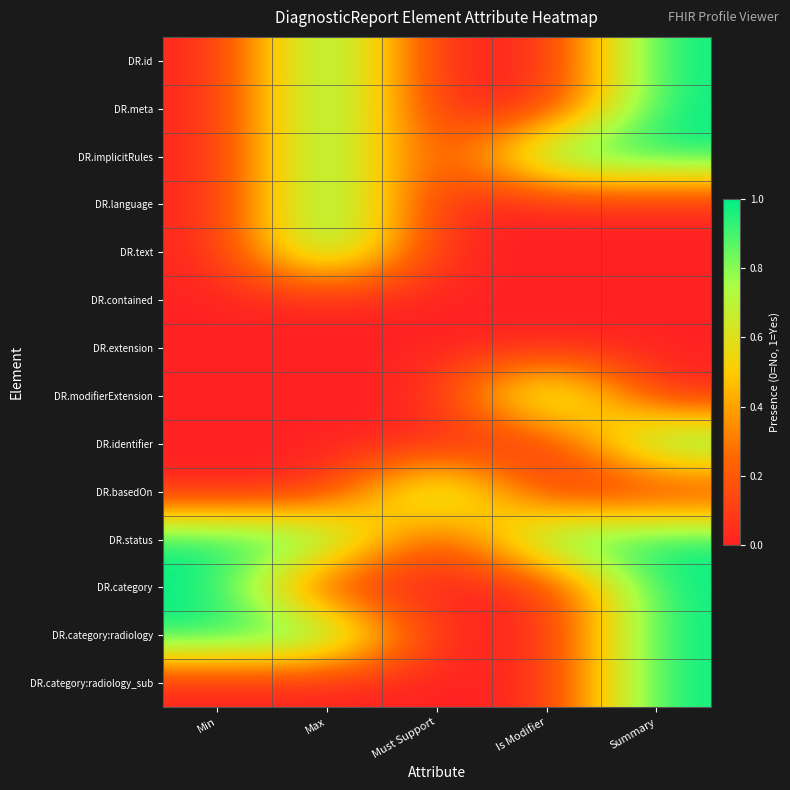

How many data points does each series have?

5